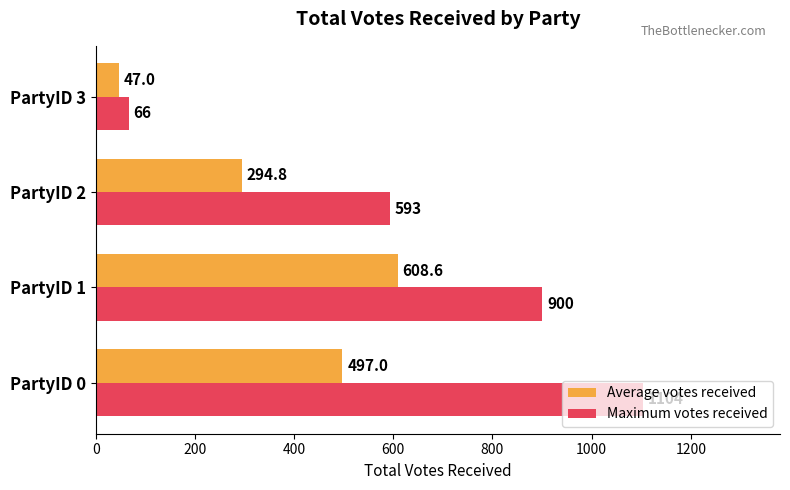

Which label corresponds to the largest value in the chart?

PartyID 0